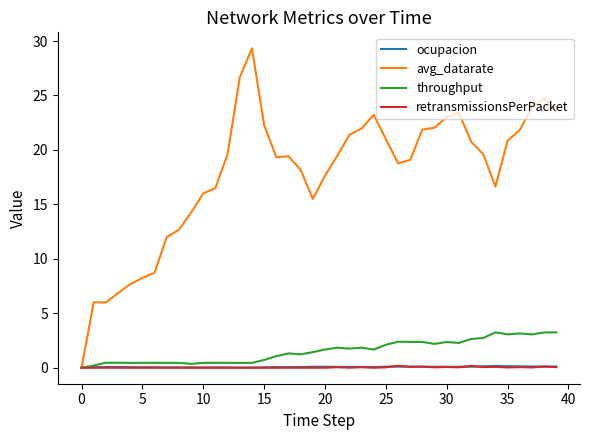

What is the maximum value shown in the chart?

29.3